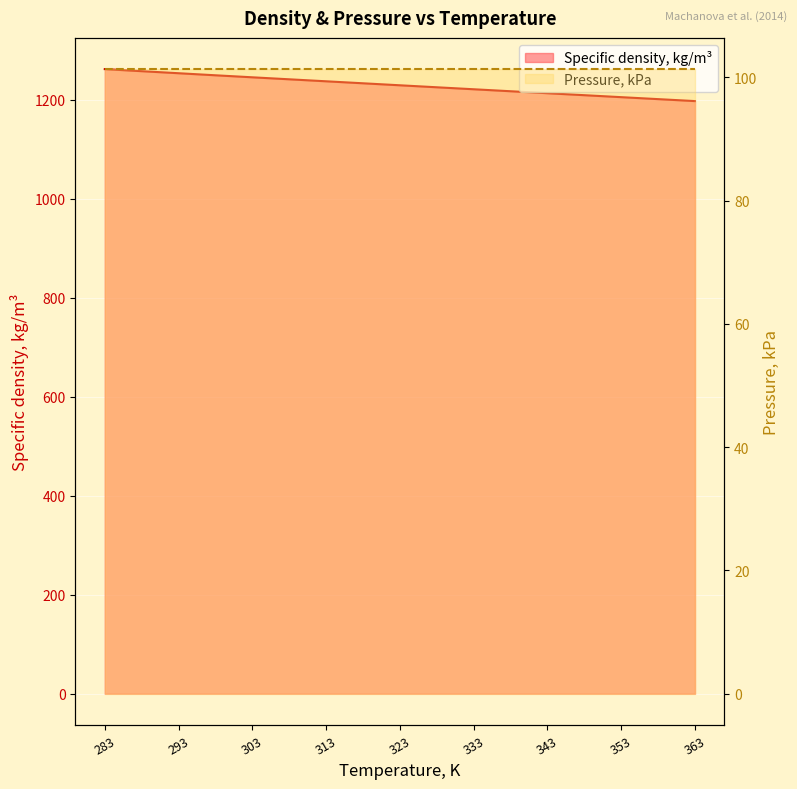

What is the difference between the maximum and second lowest values?

60.6